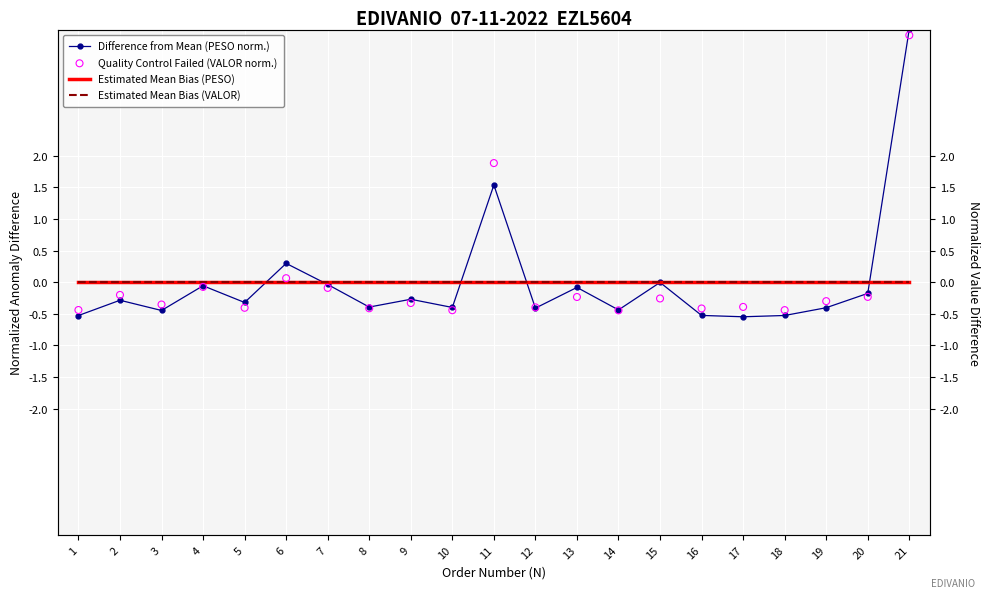

Is the value of Estimated Mean Bias (VALOR) at 2 greater than the value of Estimated Mean Bias (PESO) at 12?

Yes